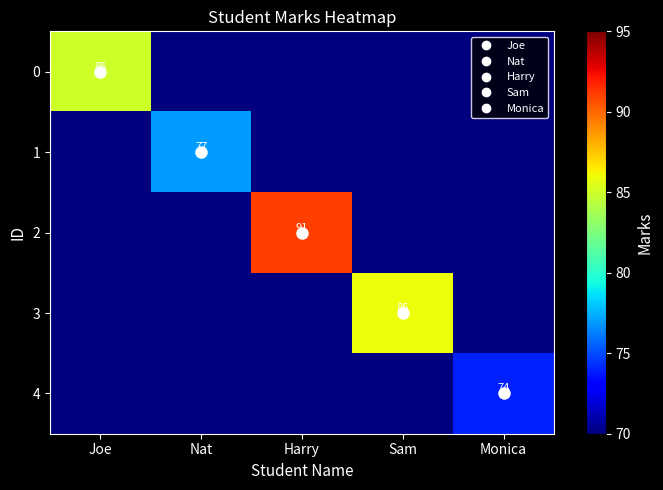

What is the total value across all series at Harry?

91